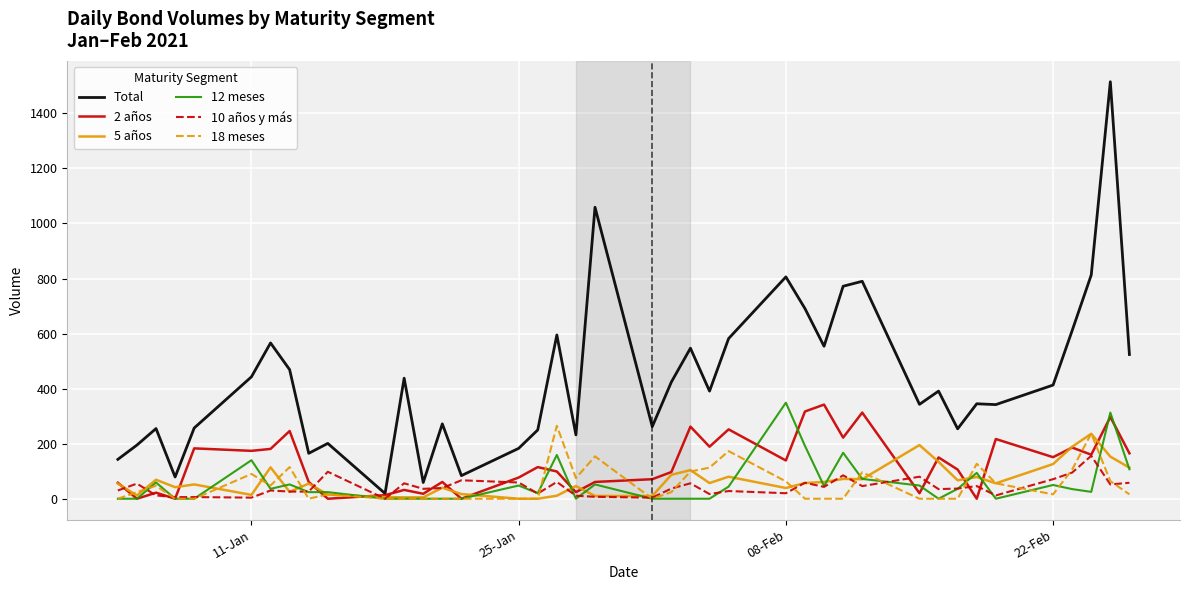

Which series has the largest range (max minus min)?

Total